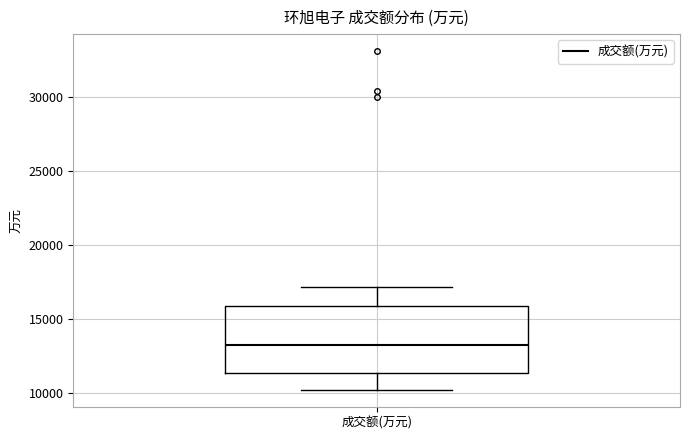

Transcribe this box plot: give where the median line is, the range the box spans, and where the two whiskers end, as read against the y-axis. The values are not printed on the chart, so give them approximately, as read against the axis.

median 13000, box 11500 to 16000, whiskers 10000 to 17000